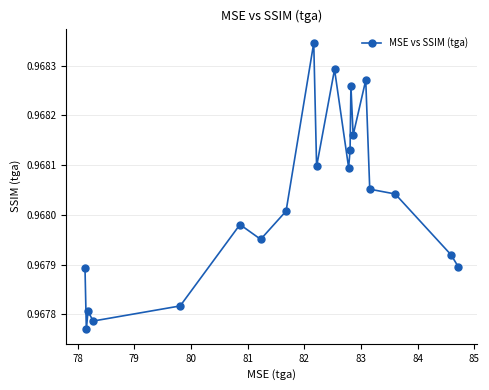

What is the sum of all values?

19.4